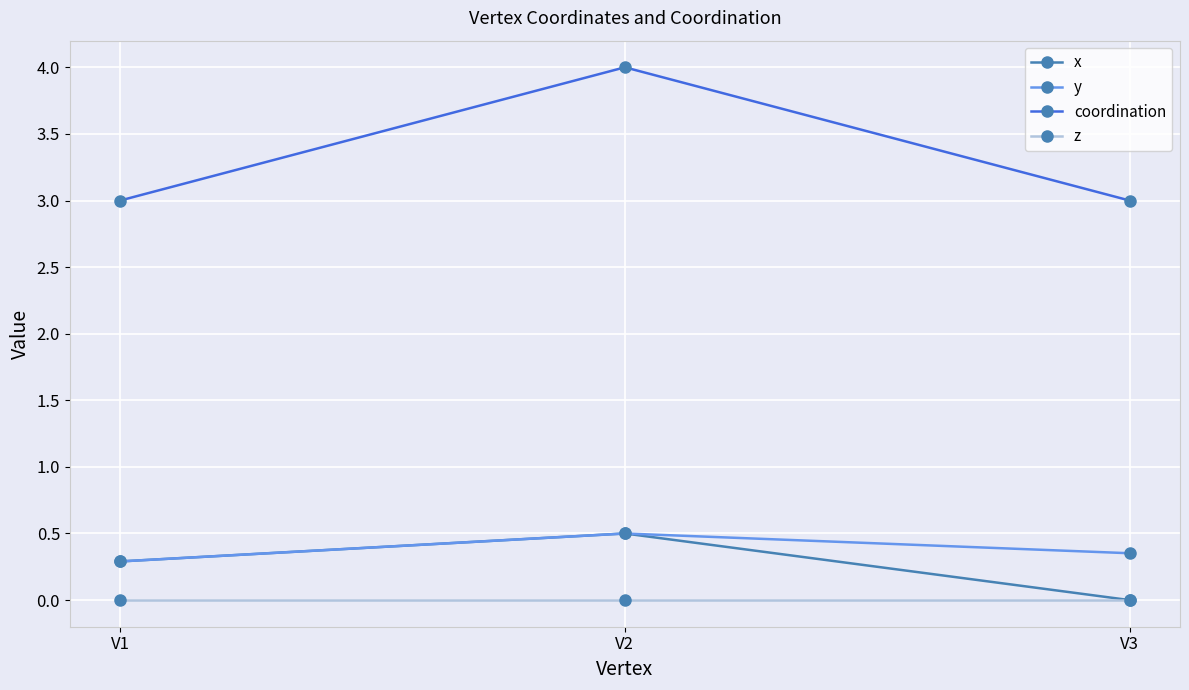

Which series has the largest total across all categories?

coordination